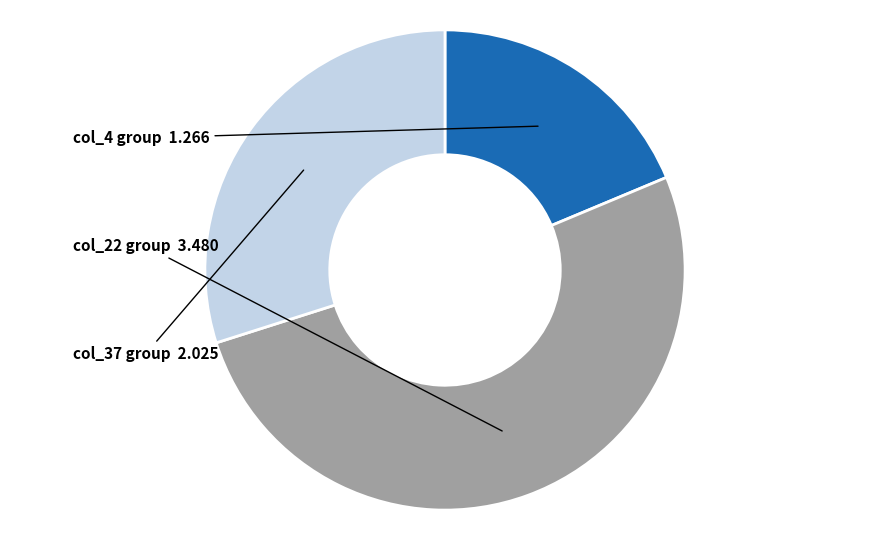

Does any single category account for the majority?

Yes